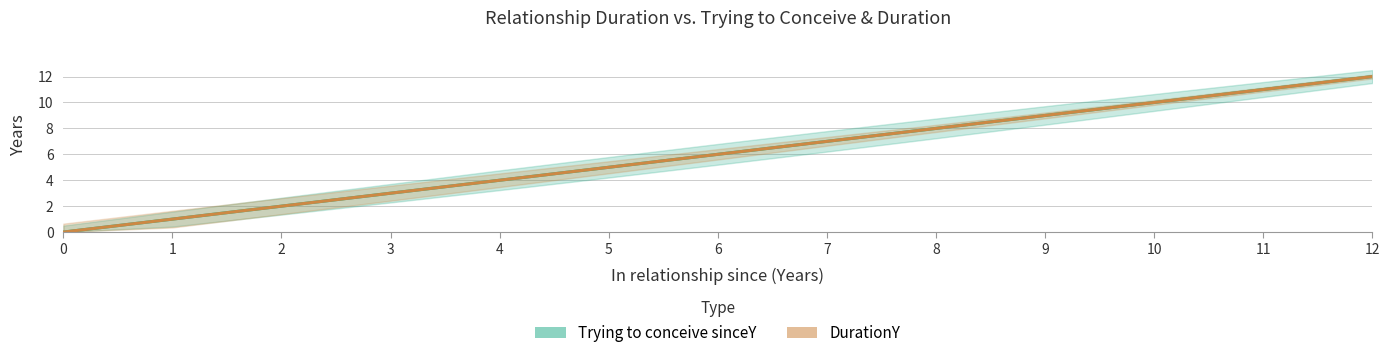

The value of Trying to conceive sinceY at 10 is 16. True or false?

False